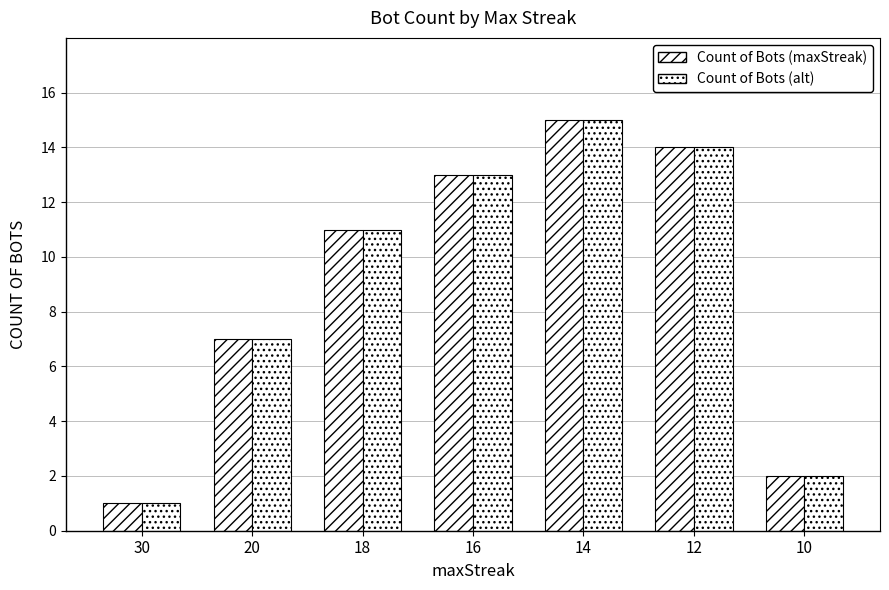

Where does the Count of Bots (maxStreak) series first go above 11?

16